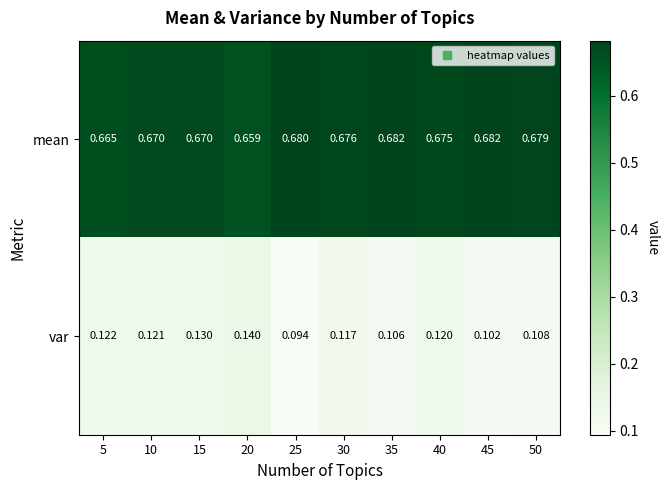

Which series has the widest spread of values?

var